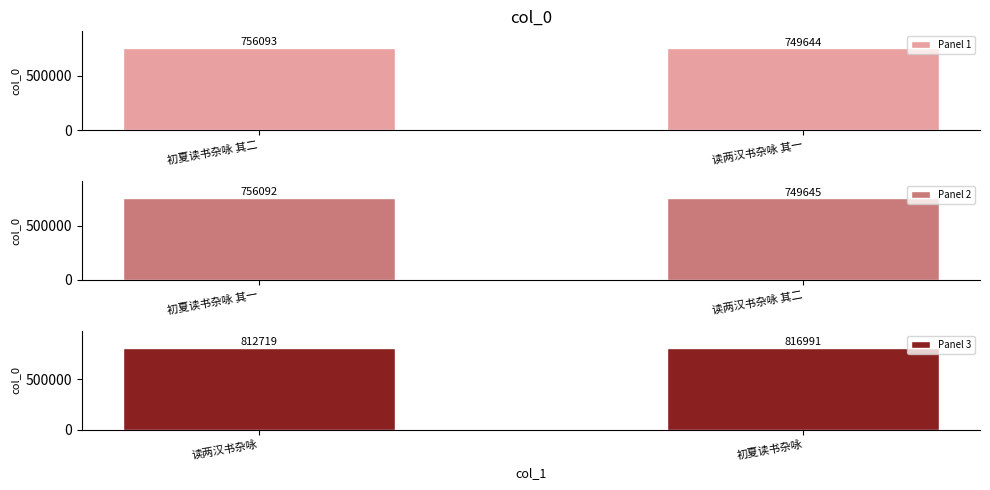

What is the difference between the maximum and minimum values in the Panel 2 series?

6447